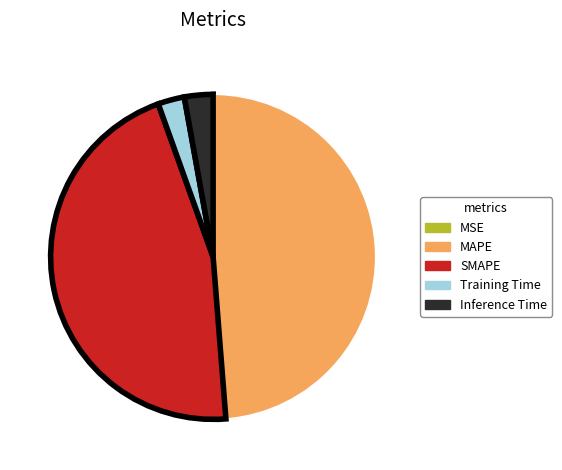

Is there a majority slice in this chart?

No